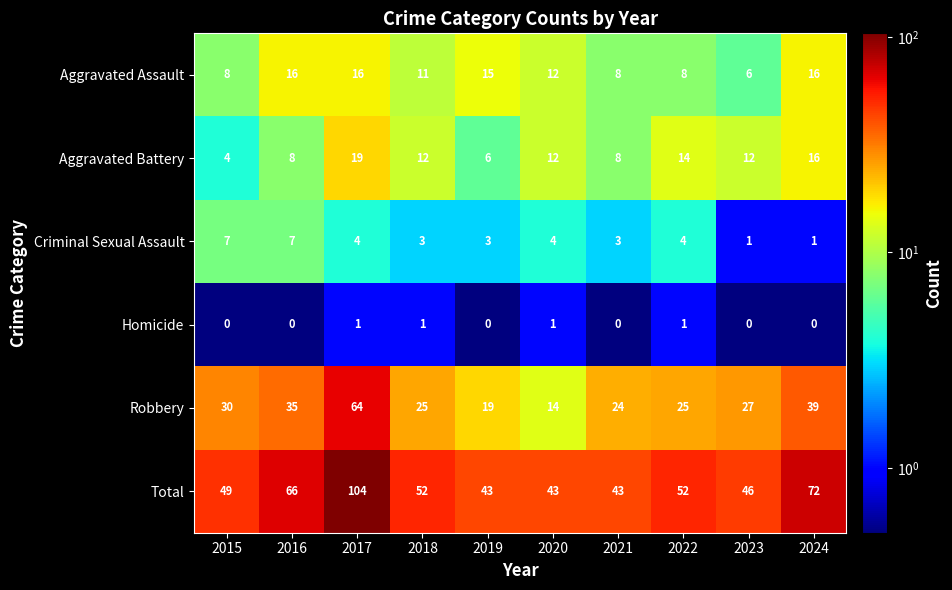

Is it true that Aggravated Battery equals 20 at 2018?

False